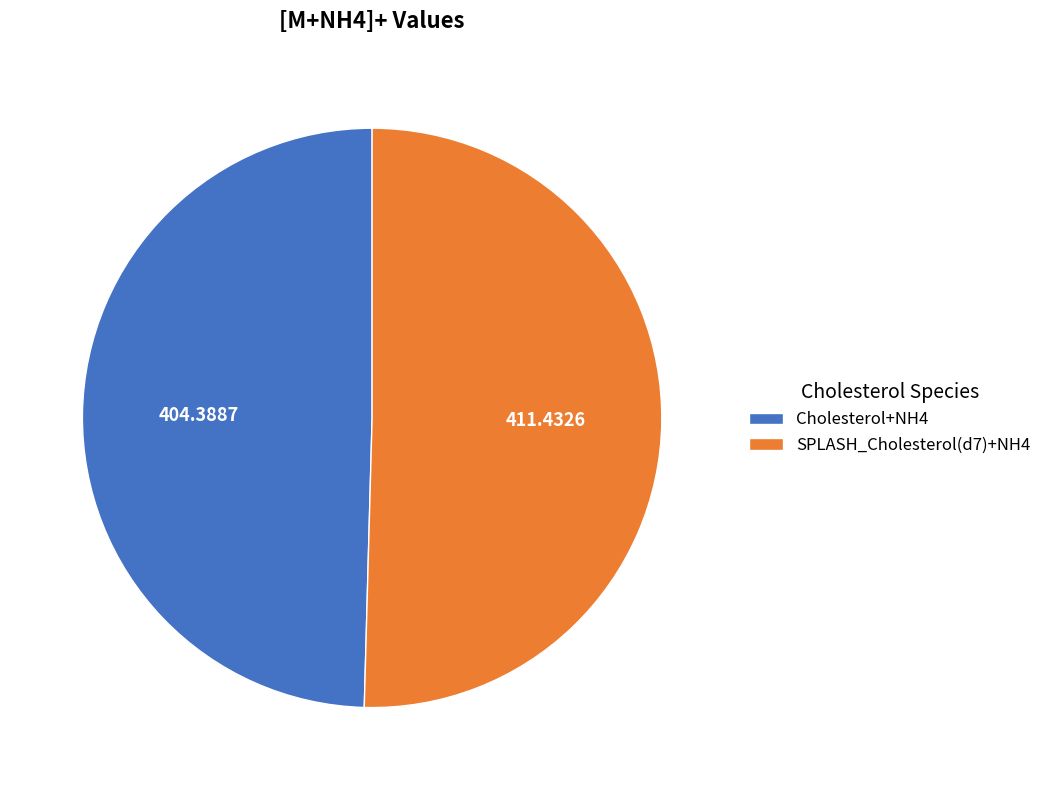

The SPLASH_Cholesterol(d7)+NH4 slice represents 45% of the pie. True or false?

False